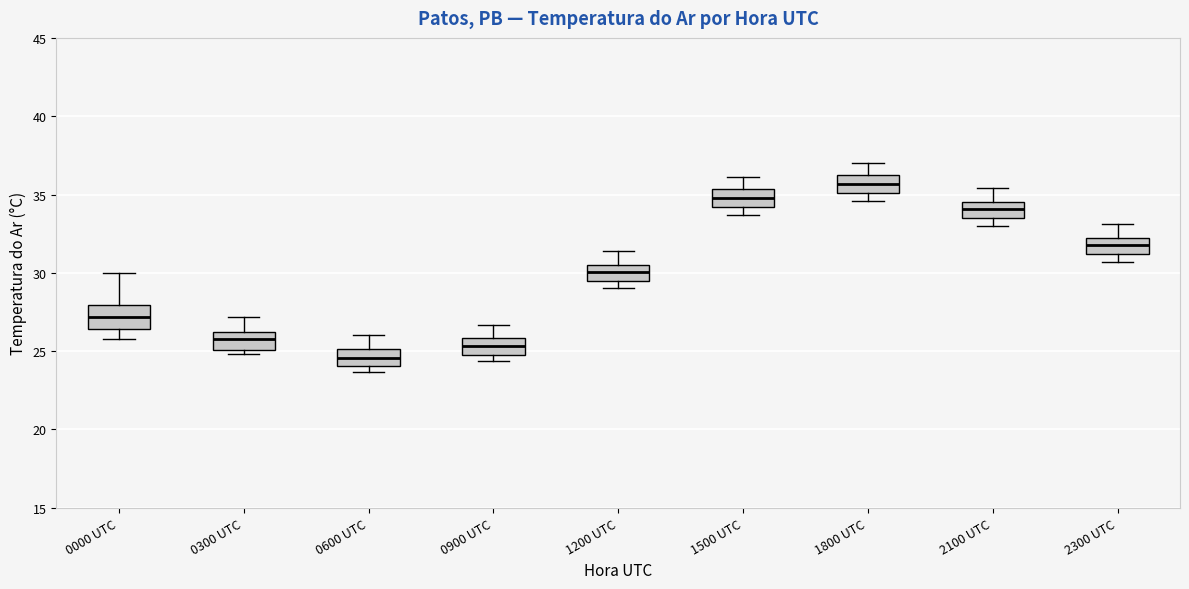

Reading left to right, read every box against the y-axis: the position of its median line, the range the box covers, and the ends of its whiskers. The values are not printed on the chart, so give them approximately, as read against the axis.

0000 UTC: median 27.0, box 26.5 to 28.0, whiskers 26.0 to 30.0
0300 UTC: median 26.0 (inside the box), box 25.0 to 26.0, whiskers 25.0 (just below the box's lower edge) to 27.0
0600 UTC: median 24.5, box 24.0 to 25.0, whiskers 23.5 to 26.0
0900 UTC: median 25.5, box 25.0 to 26.0, whiskers 24.5 to 26.5
1200 UTC: median 30.0, box 29.5 to 30.5, whiskers 29.0 to 31.5
1500 UTC: median 35.0, box 34.0 to 35.5, whiskers 33.5 to 36.0
1800 UTC: median 35.5, box 35.0 to 36.5, whiskers 34.5 to 37.0
2100 UTC: median 34.0, box 33.5 to 34.5, whiskers 33.0 to 35.5
2300 UTC: median 32.0 (inside the box), box 31.0 to 32.0, whiskers 30.5 to 33.0